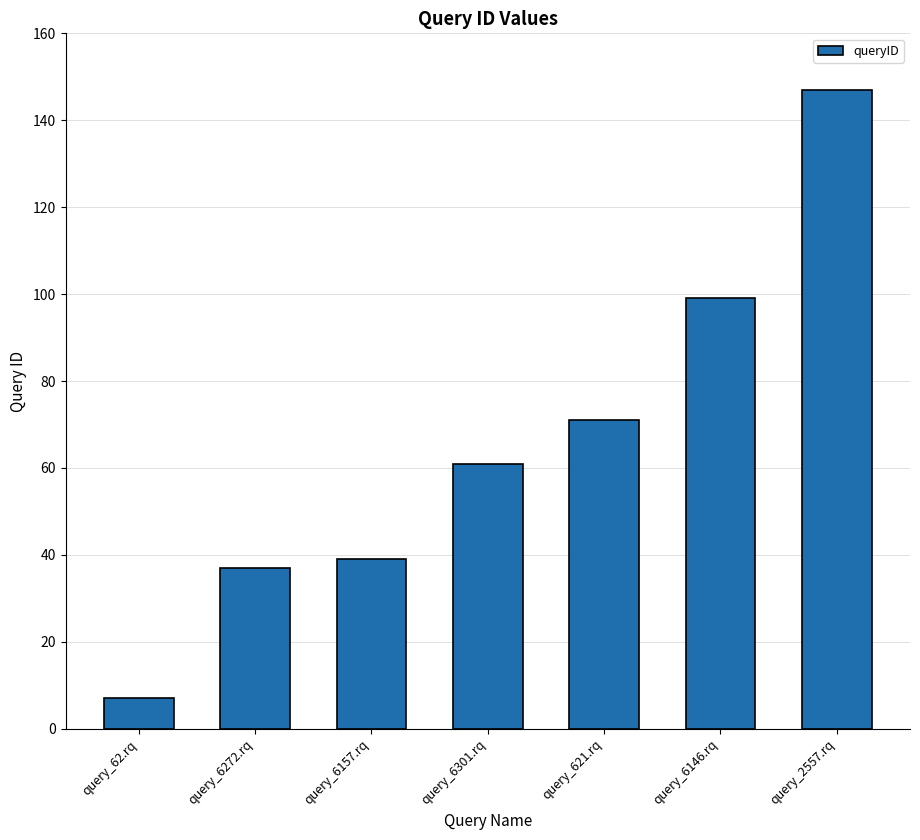

Which category has the highest value across all series?

query_2557.rq